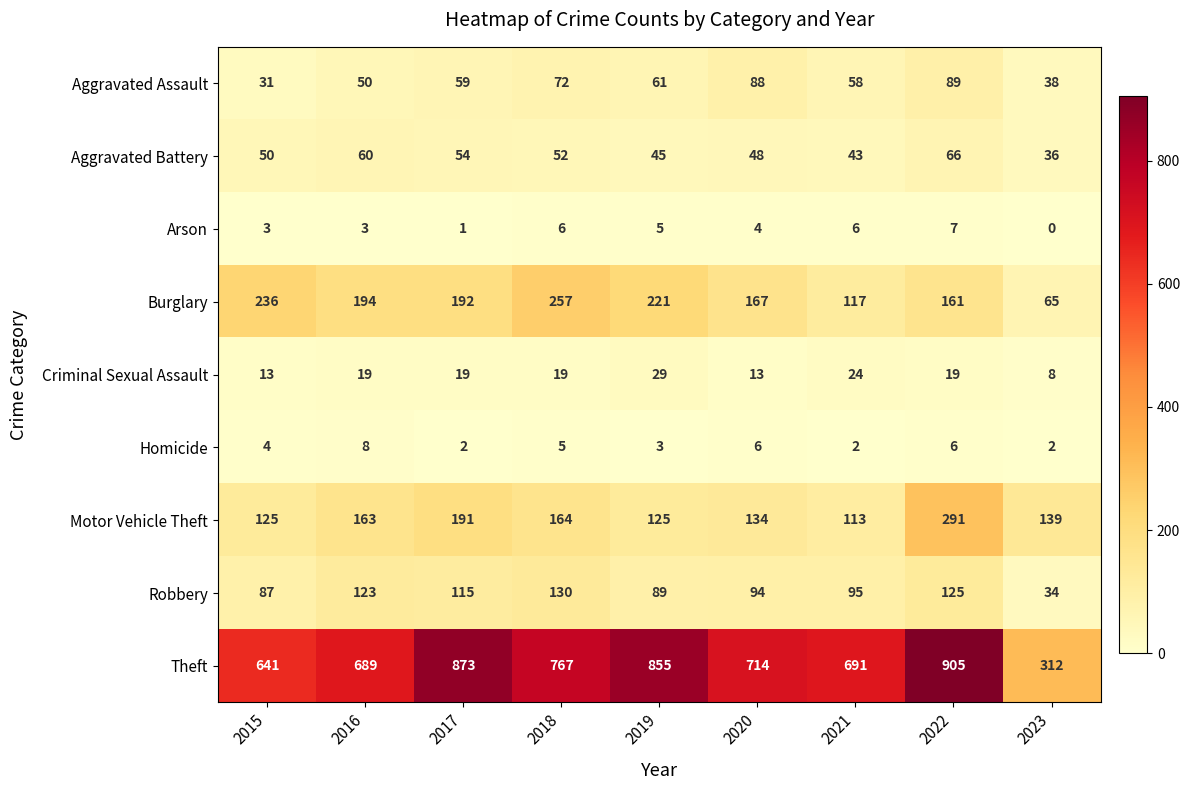

What is the difference between the Theft values at 2015 and 2016?

48